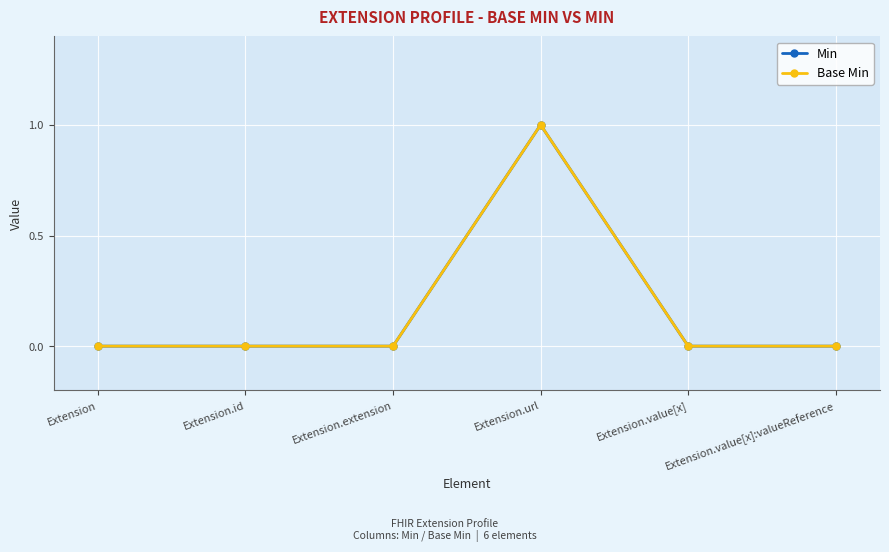

Which series has the widest spread of values?

Min